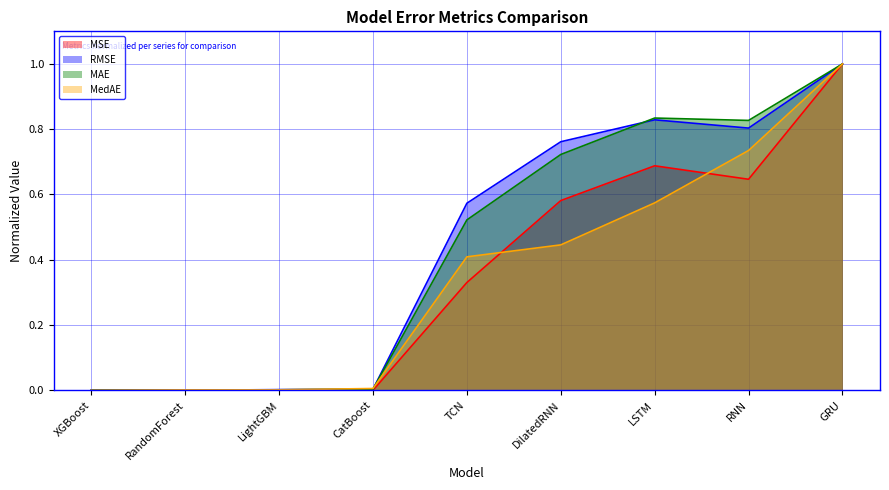

True or false: RMSE has more than 0 interior local peaks.

True